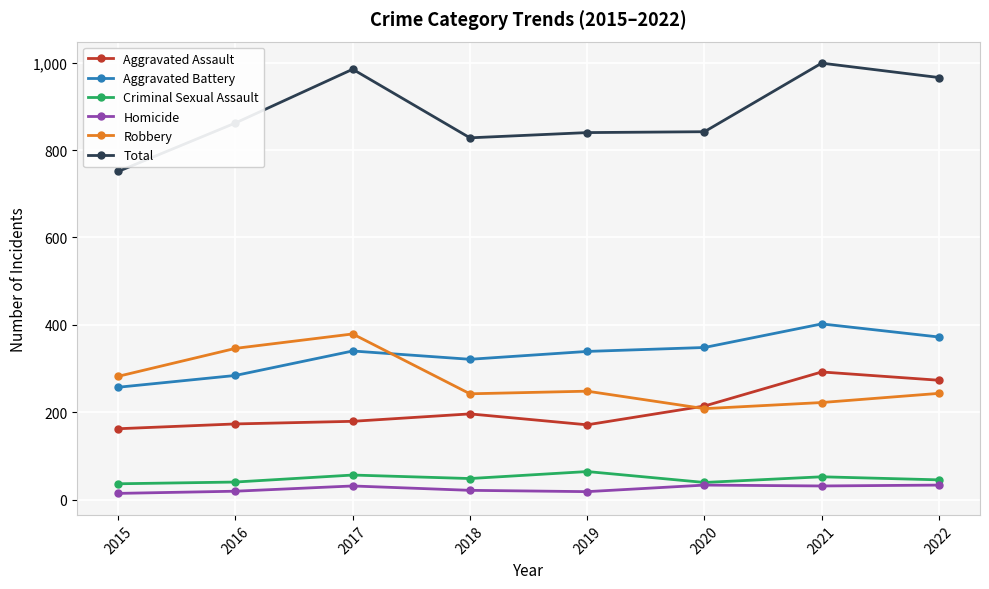

Count the number of categories in the chart.

8